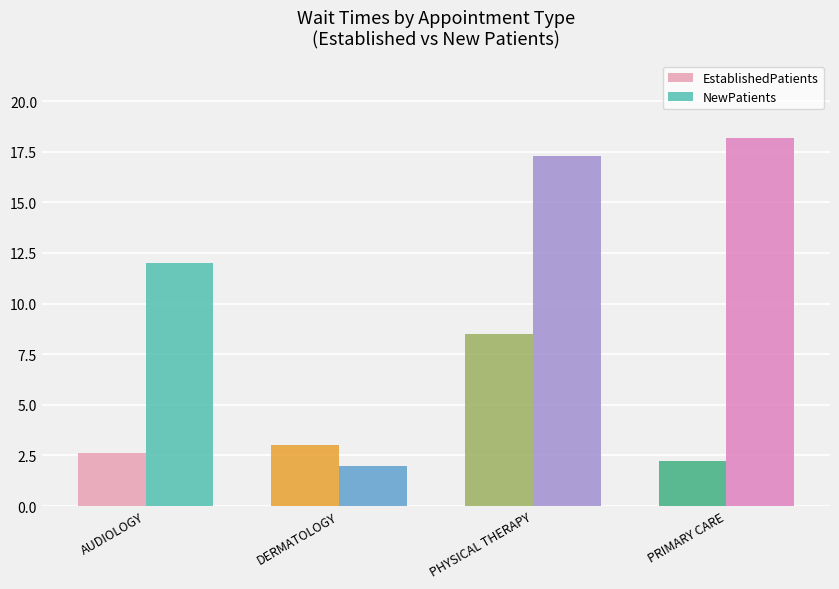

What is the label of the 1st bar from the left?

AUDIOLOGY